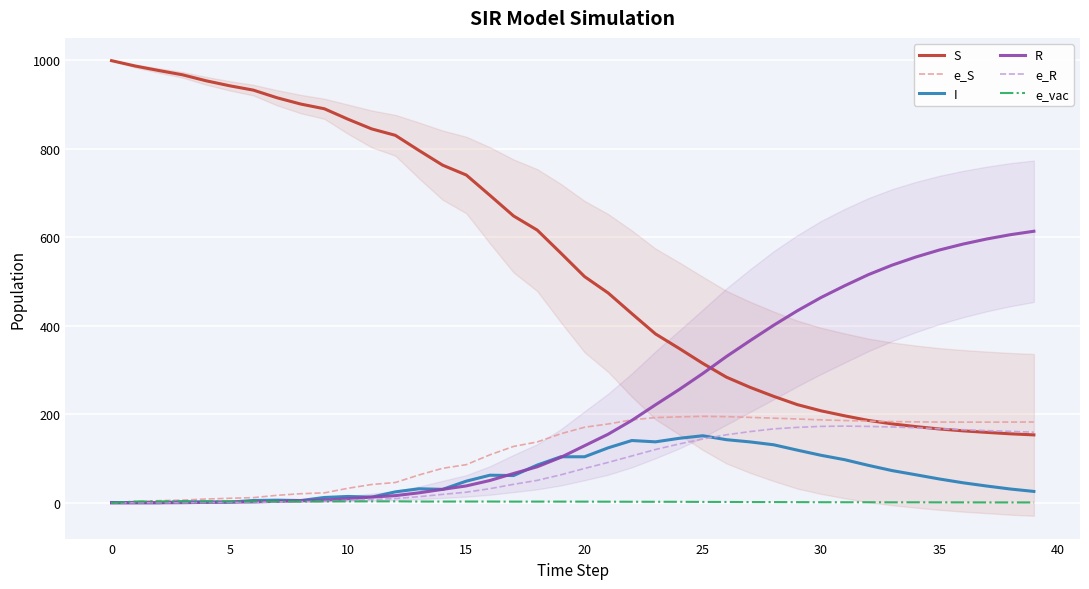

What value does the S series have at 33?

178.6